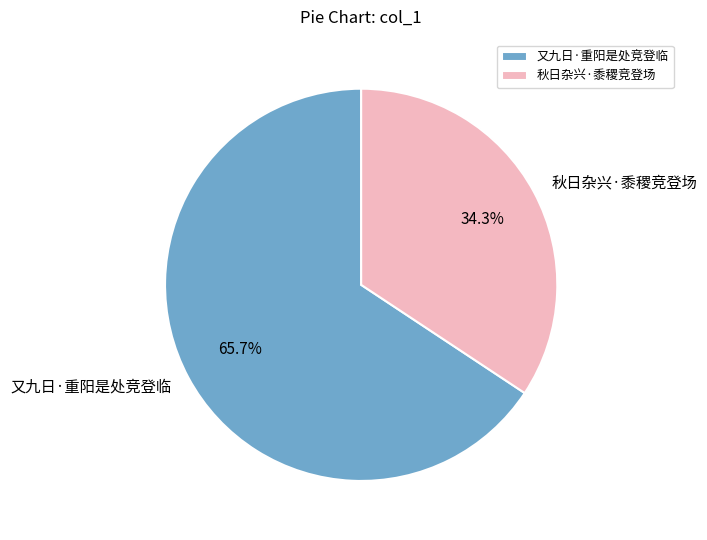

To the nearest percent, what is the difference between the 秋日杂兴·黍稷竞登场 and 又九日·重阳是处竞登临 slice percentages?

31%